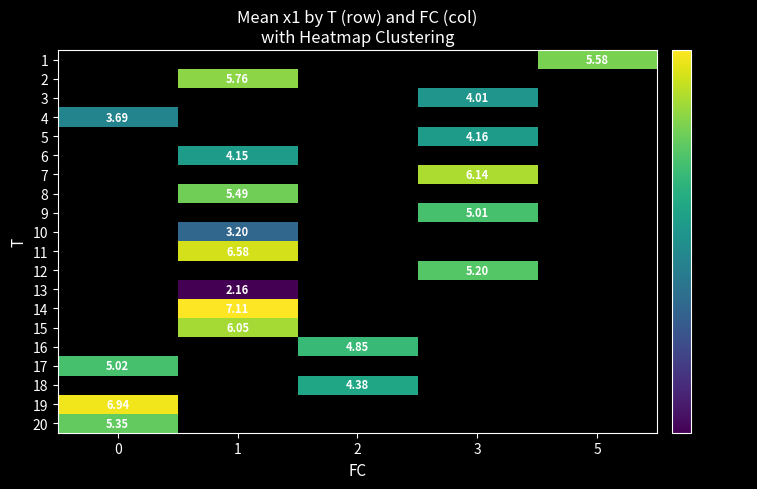

What is the smallest value displayed?

2.2